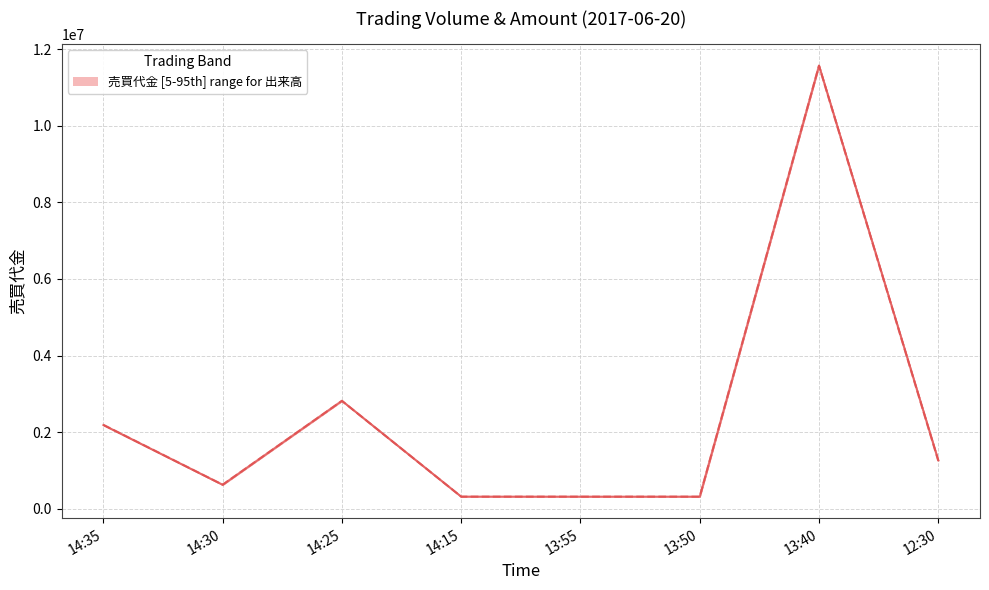

Between which two adjacent categories do 売買代金 and 出来高 (scaled) first intersect?

14:30 and 14:25